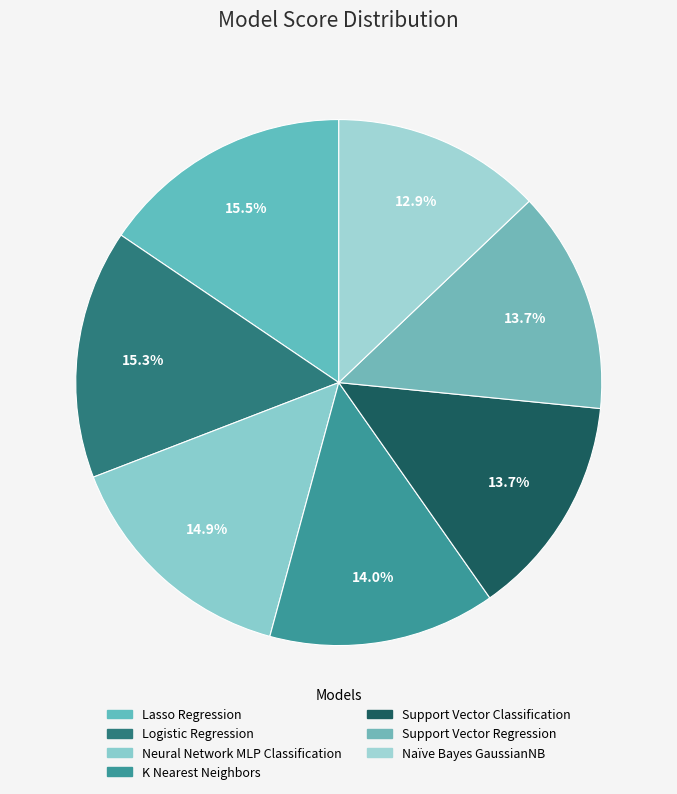

Is it true that Neural Network MLP Classification is 15% of the pie?

True